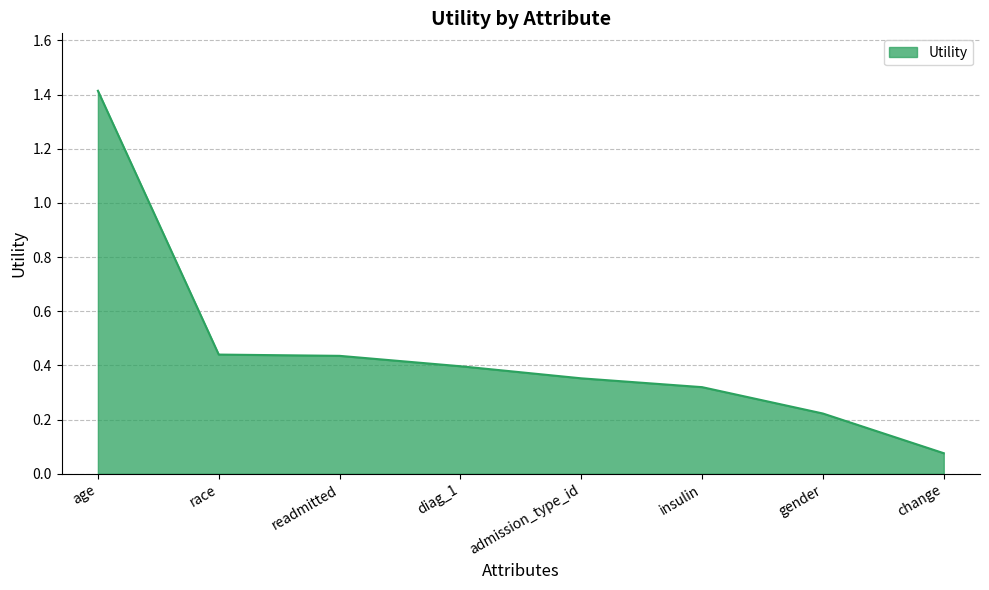

Which category has the lowest value across all series?

change